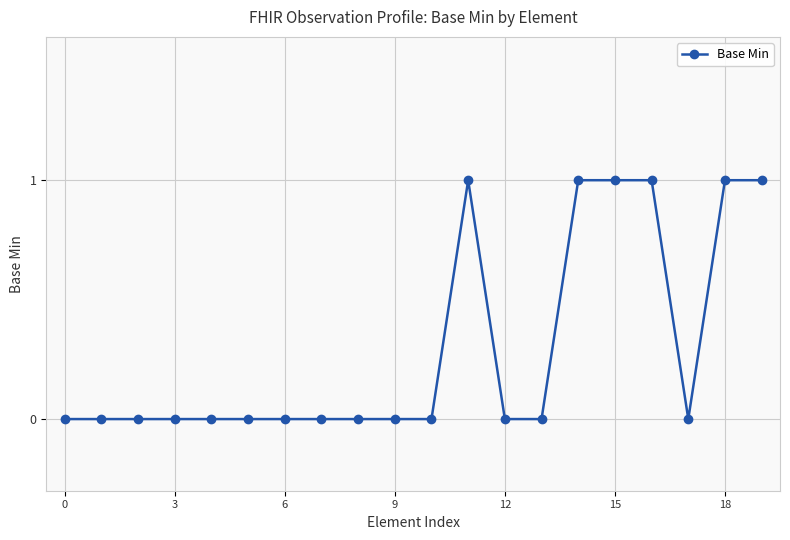

What is the value of the 15th point from the left?

1